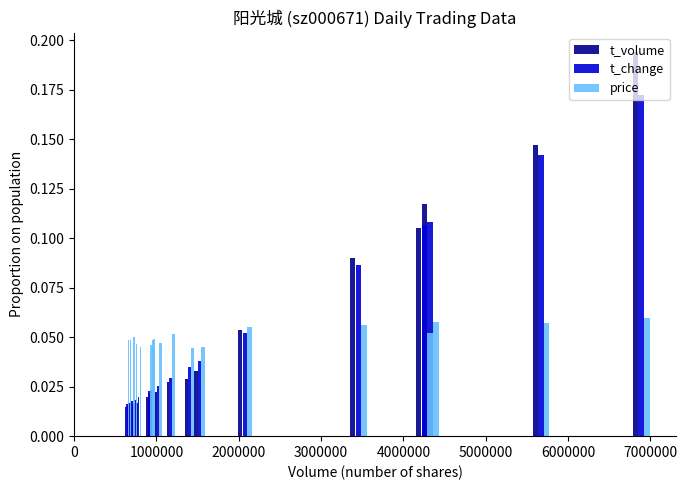

Count the number of data series in this chart.

3